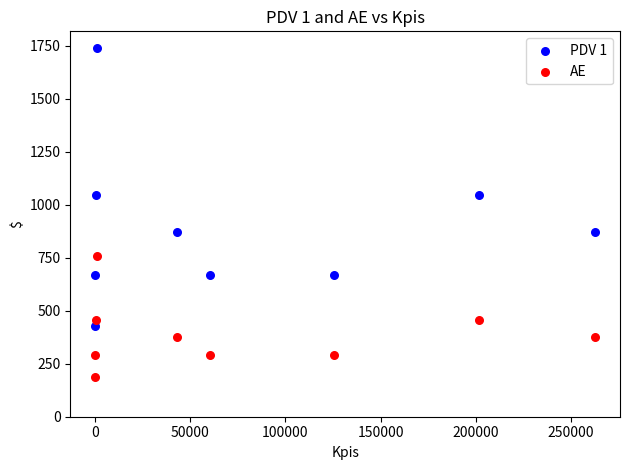

Across all data points, what is the range of X values (max minus min)?

262260.4